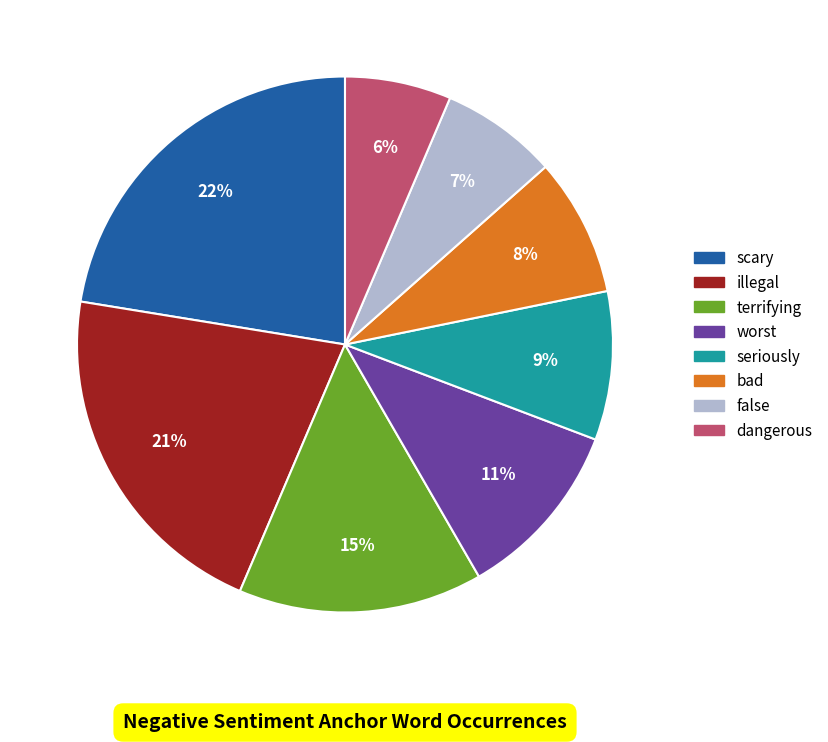

How many segments does this pie chart have?

8